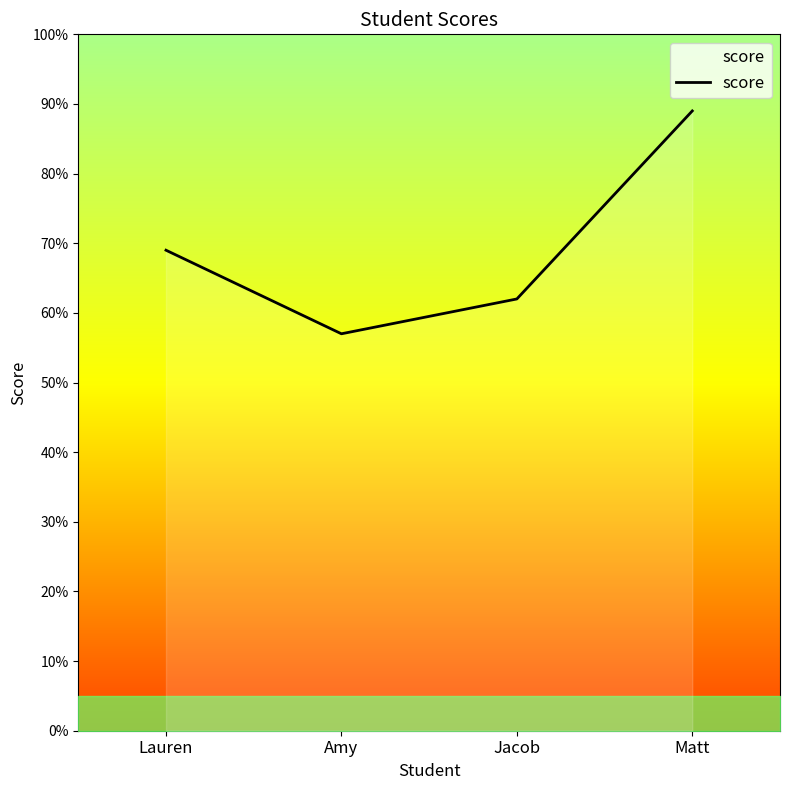

What is the sum of the values at Lauren and Matt?

158